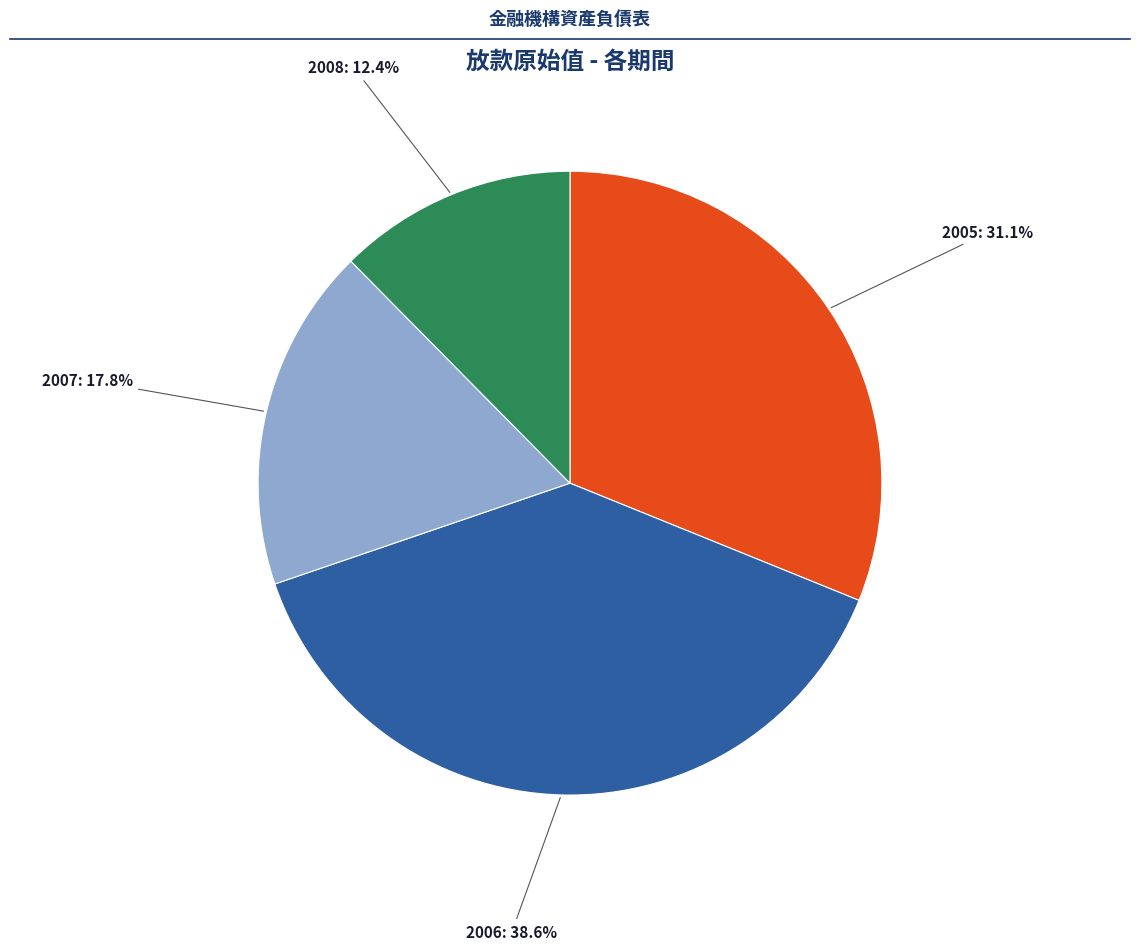

Does any single category account for the majority?

No